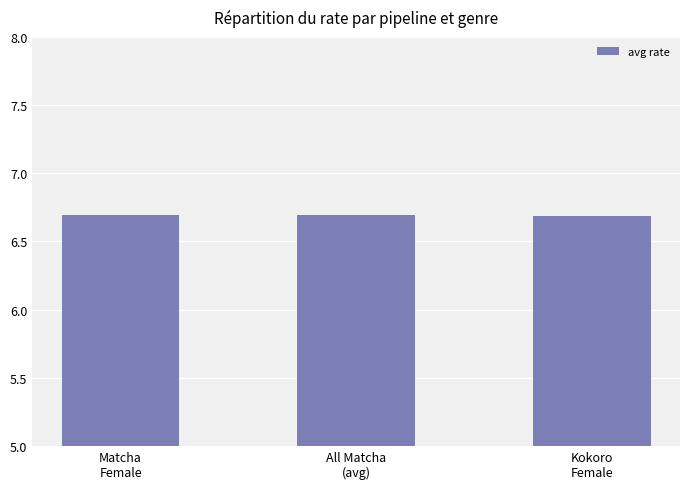

Reading right to left, extract all data points from this chart.

6.7	6.7	6.7